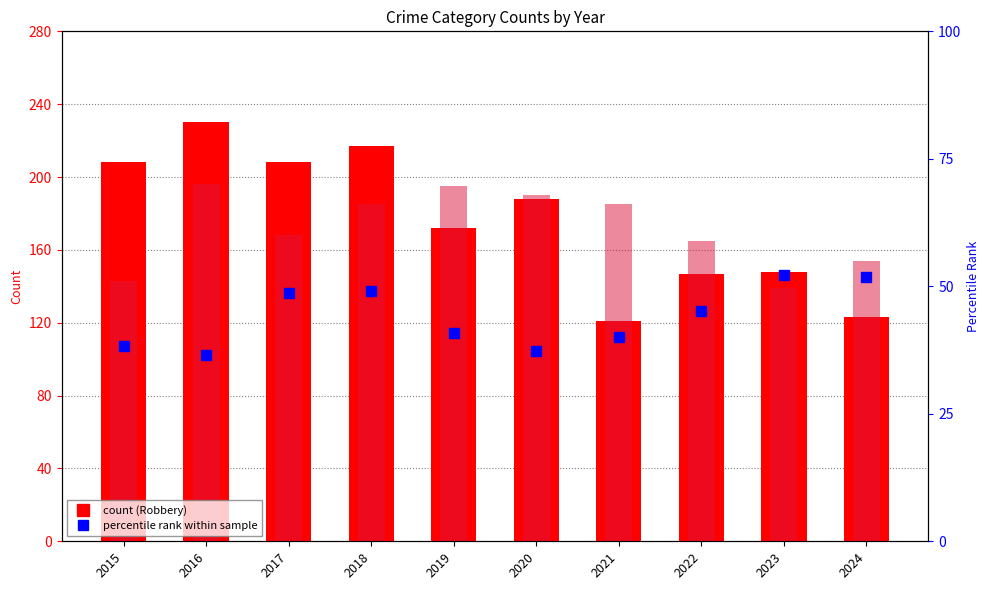

Is it true that Robbery equals 123.0 at 2024?

True